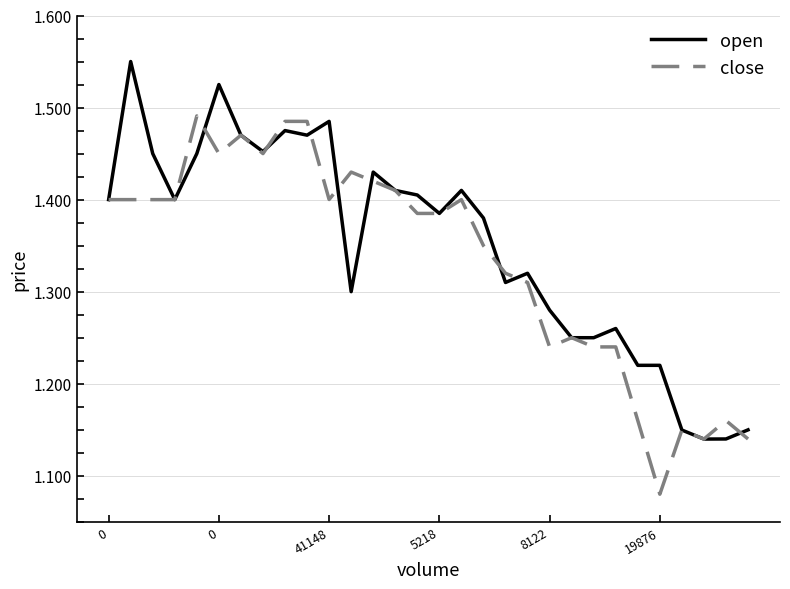

Rank the series by their maximum value, from lowest to highest.

close, open